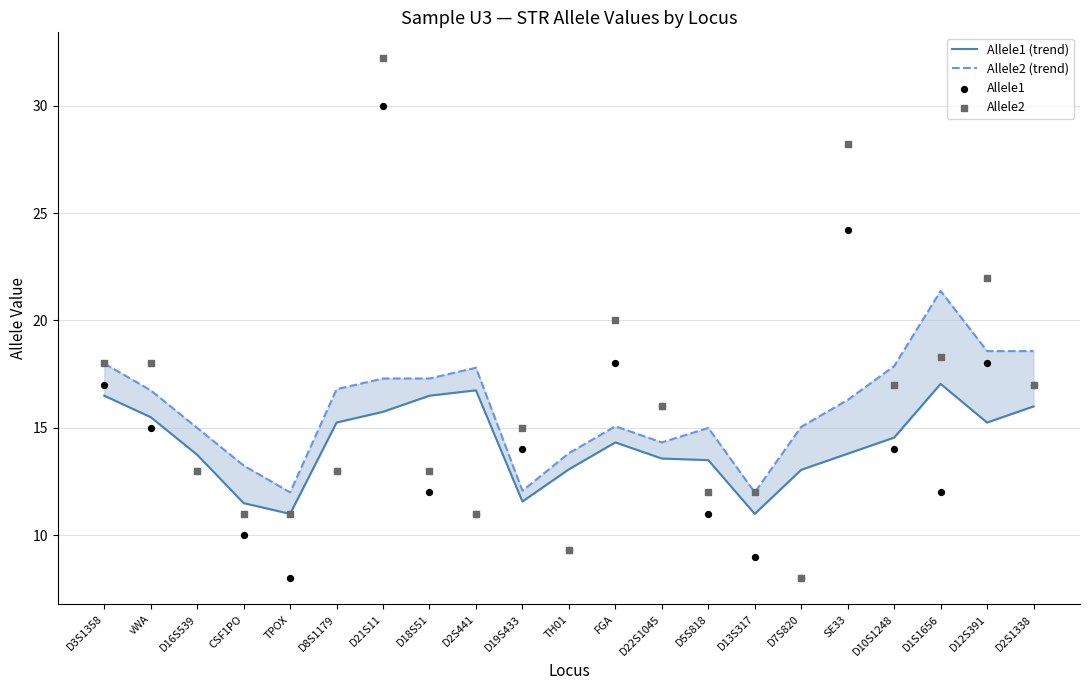

What is the total value across all series at D1S1656?

68.7